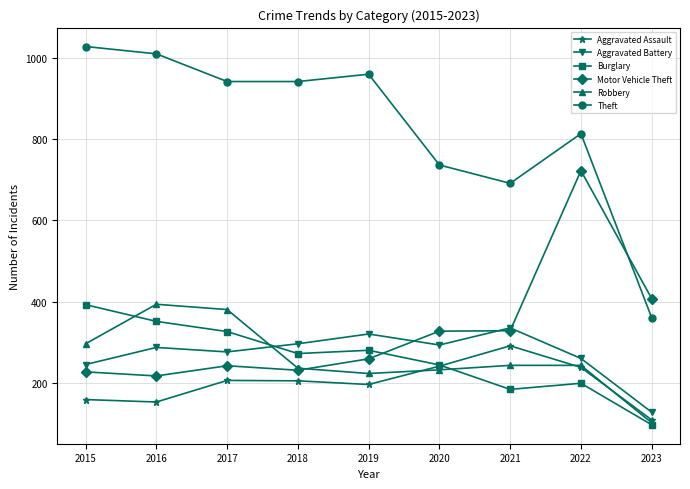

How many distinct data groups are displayed?

6